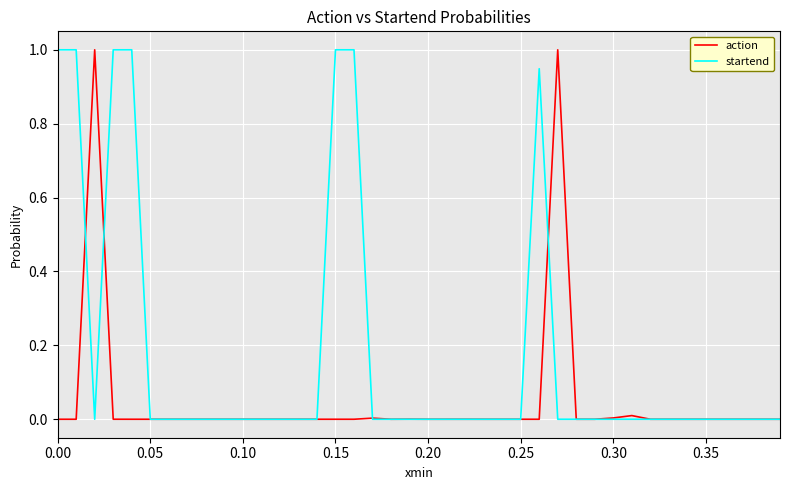

What is the difference between the second highest and second lowest values in the action series?

1.0